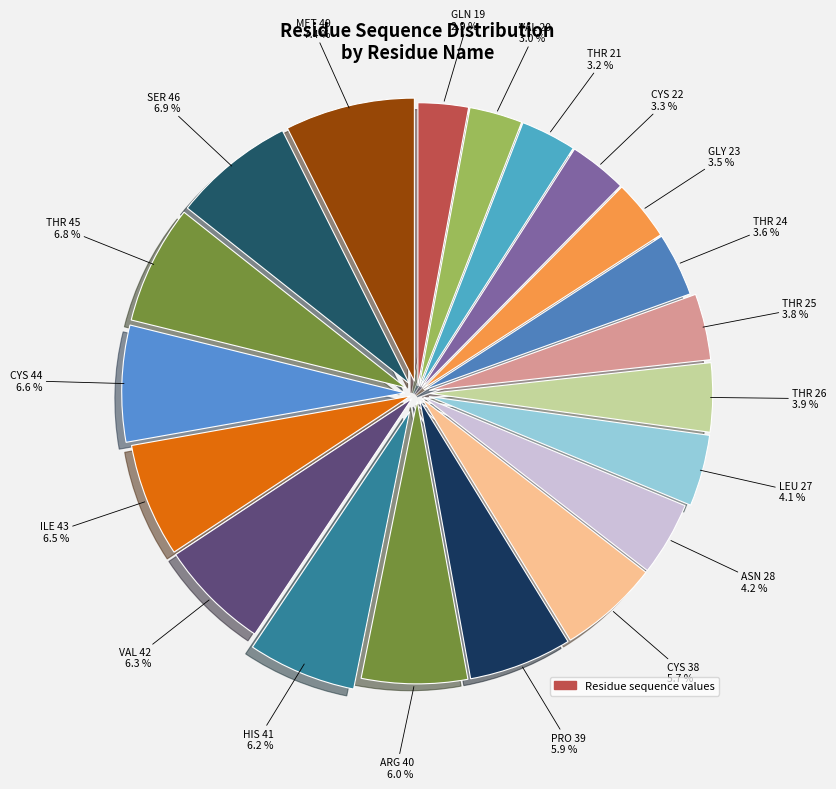

Count the number of slices in the pie.

20